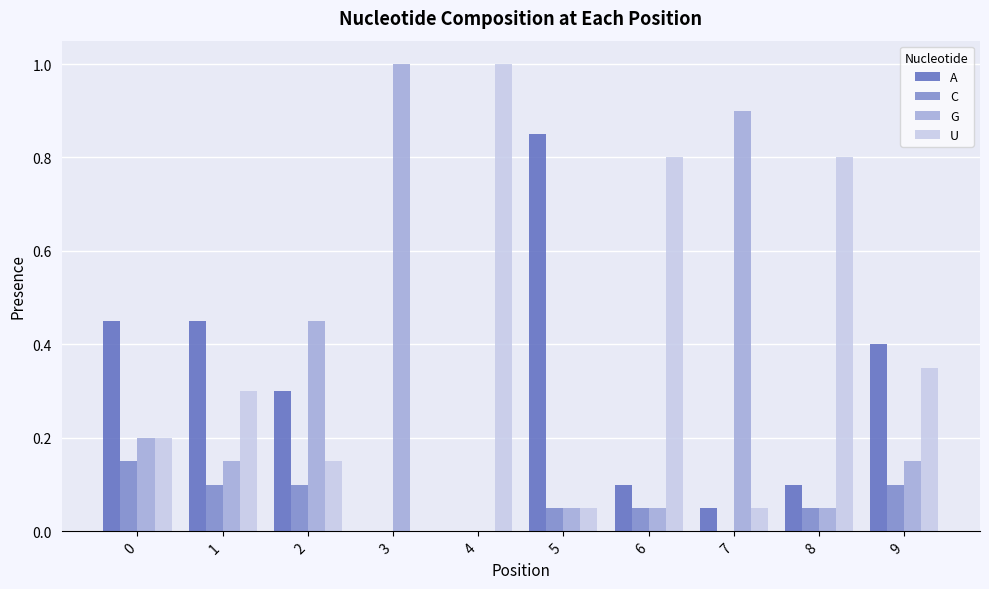

Which category has the highest value in the A series?

5